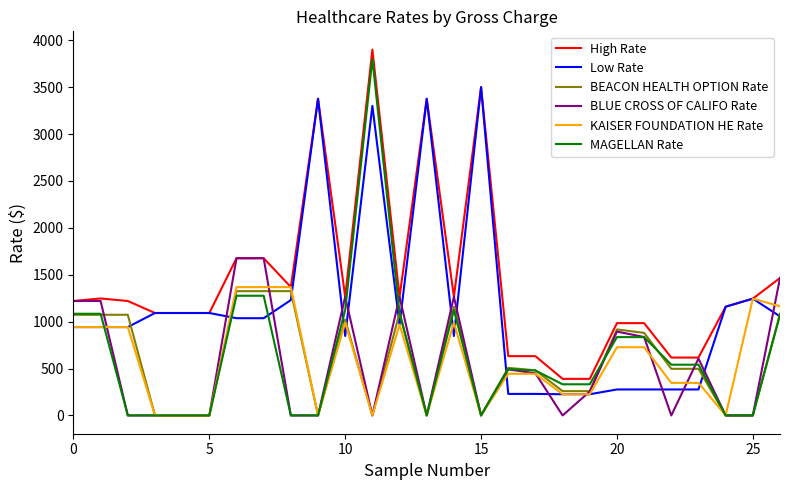

Which series has the largest total across all categories?

High Rate